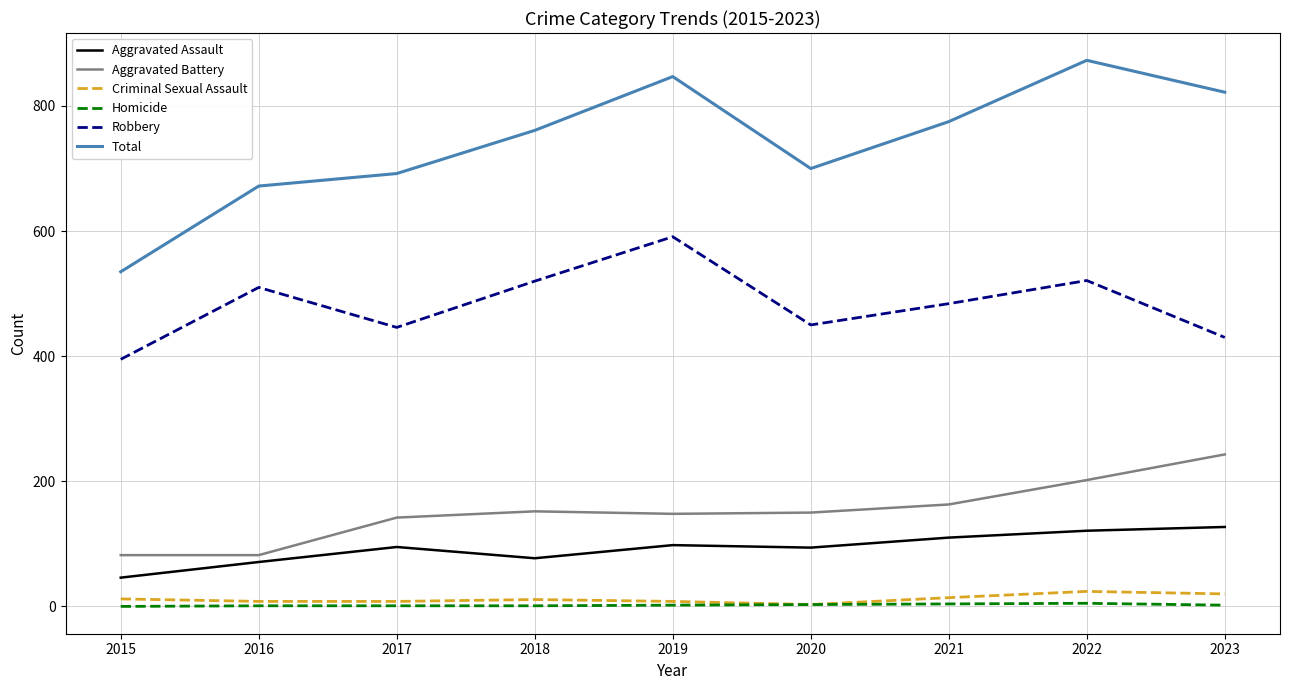

Which label corresponds to the largest value in the chart?

2022